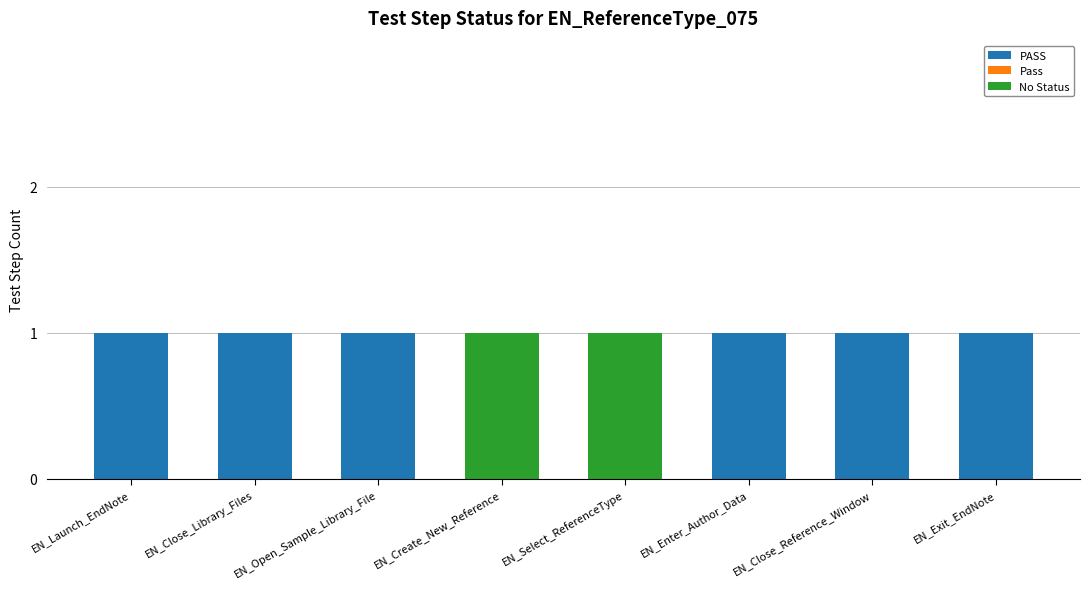

How many categories are shown in the chart?

8